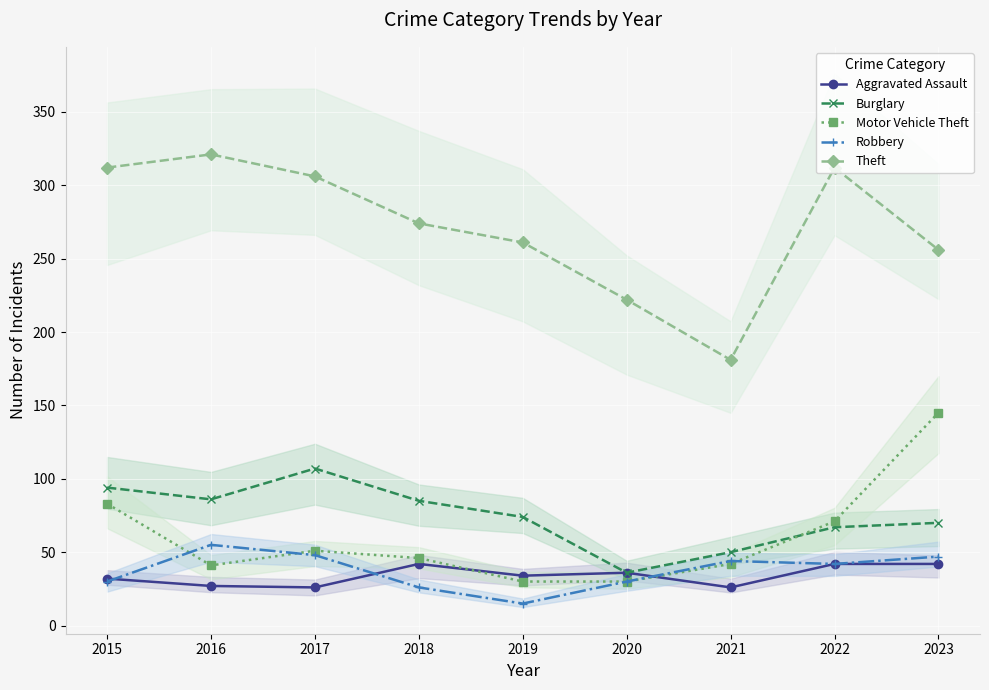

How many values in the Motor Vehicle Theft series are below 46?

4